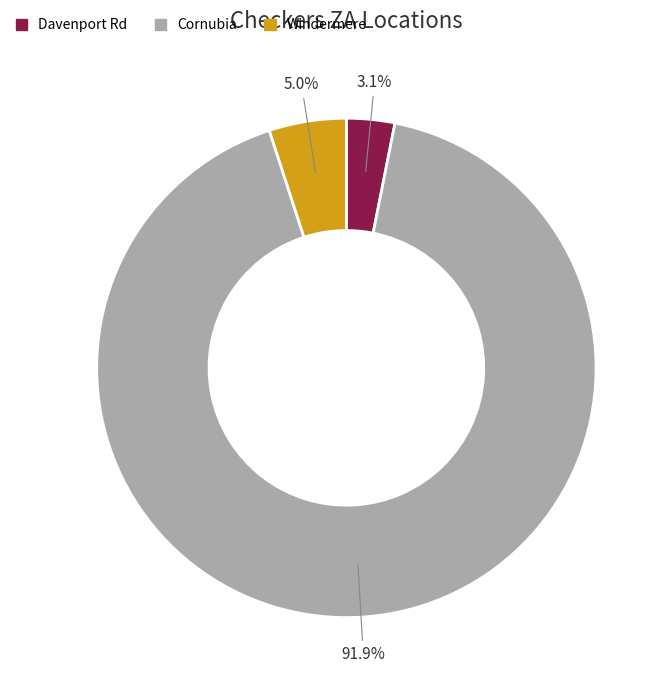

Combined, do Davenport Rd and Windermere account for over 50%?

No